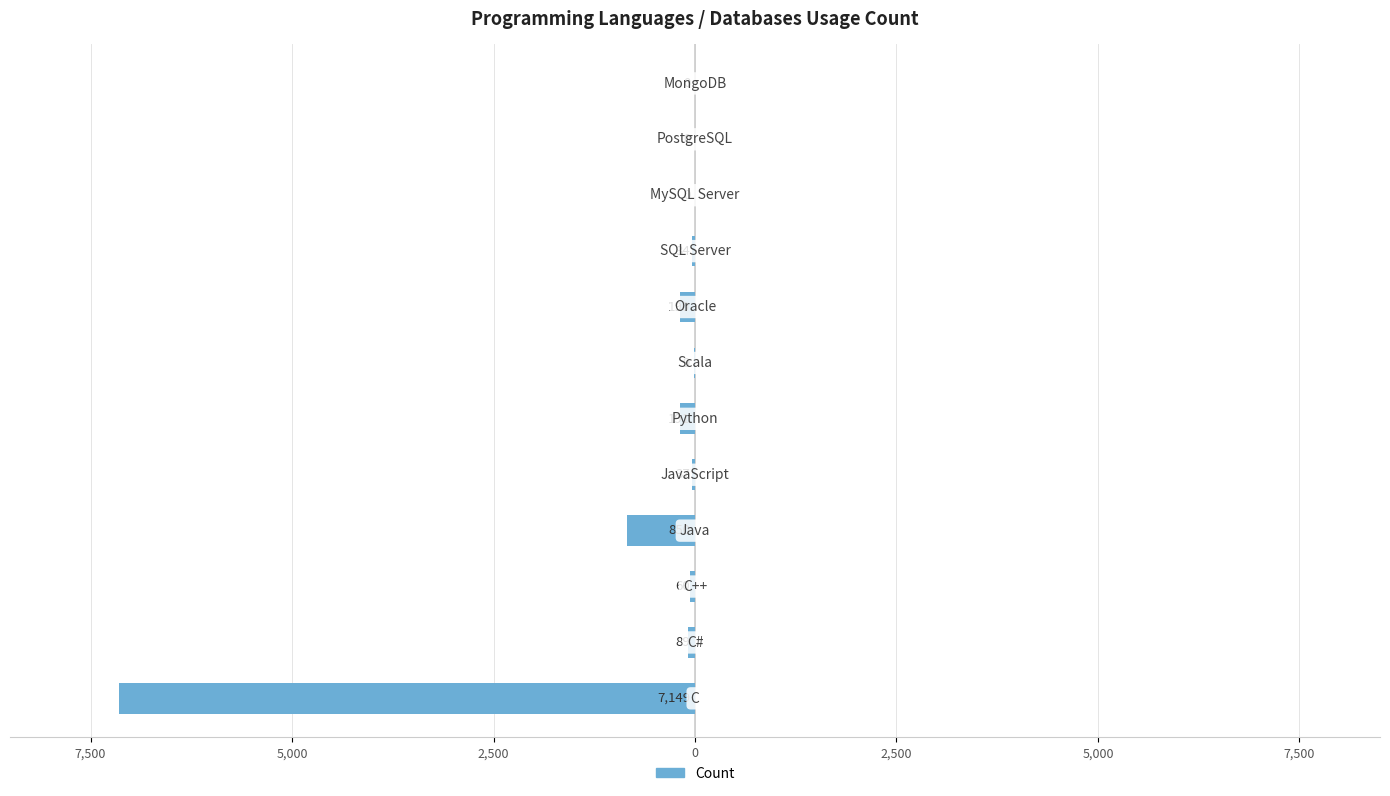

How many bars are there in total?

12